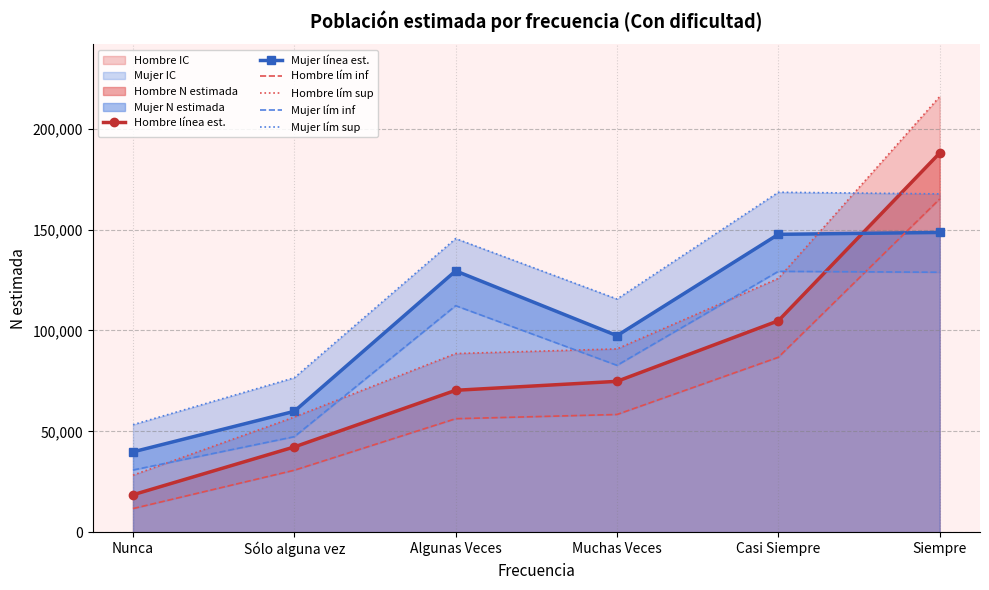

The value of Hombre línea est. at Casi Siempre is 104818. True or false?

True